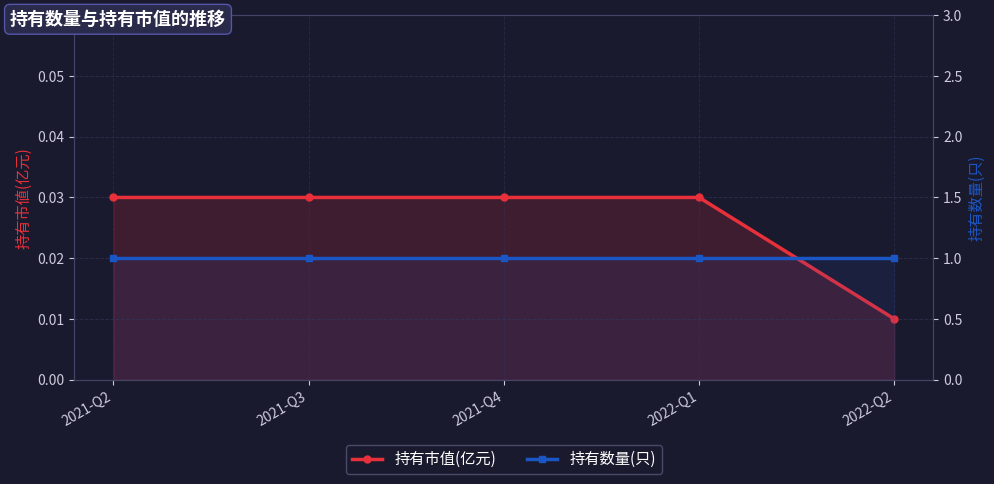

What position from the left is 2021-Q4?

3